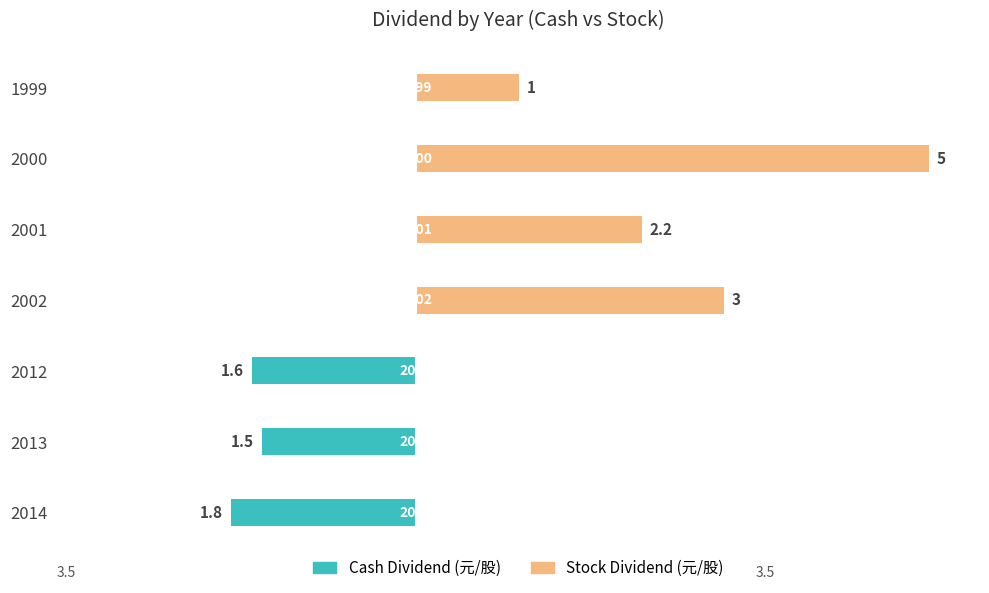

Is the value of Cash Dividend (元/股) at 2012 greater than the value of Stock Dividend (元/股) at 2002?

No